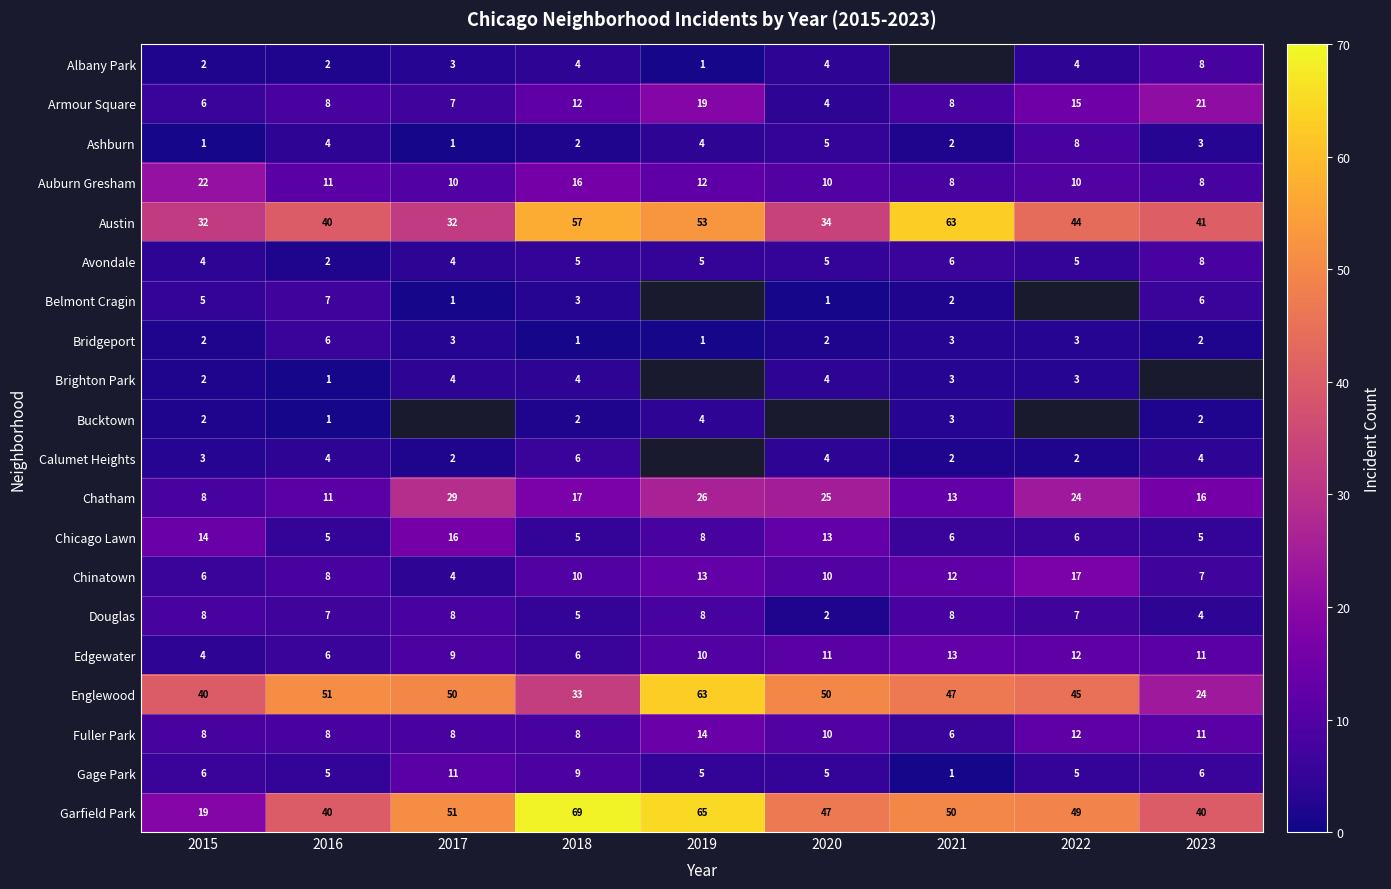

How many Fuller Park values are between 8 and 11?

6